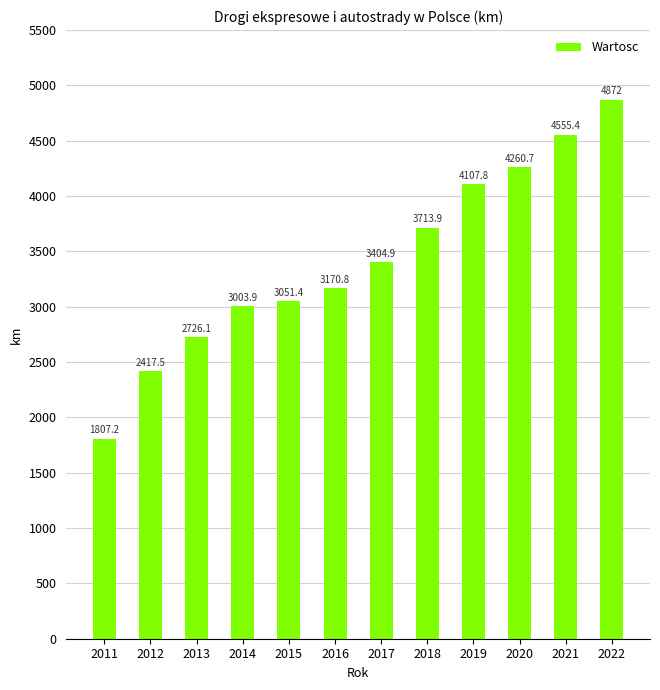

The value at 2011 is 1807.2. True or false?

True